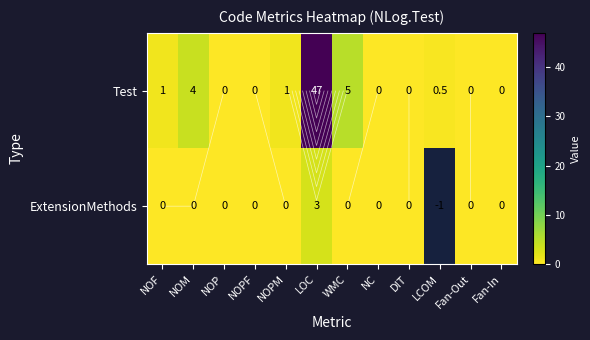

How many categories are shown in the chart?

12